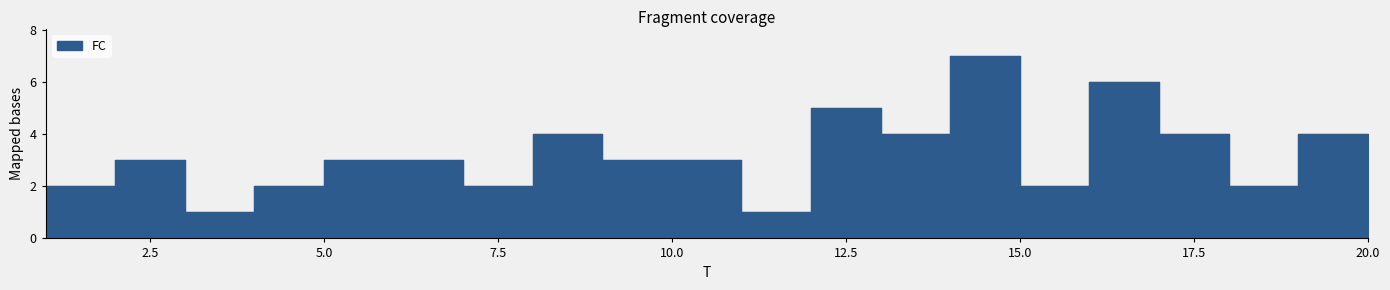

Which has a higher value, 16 or 1?

16